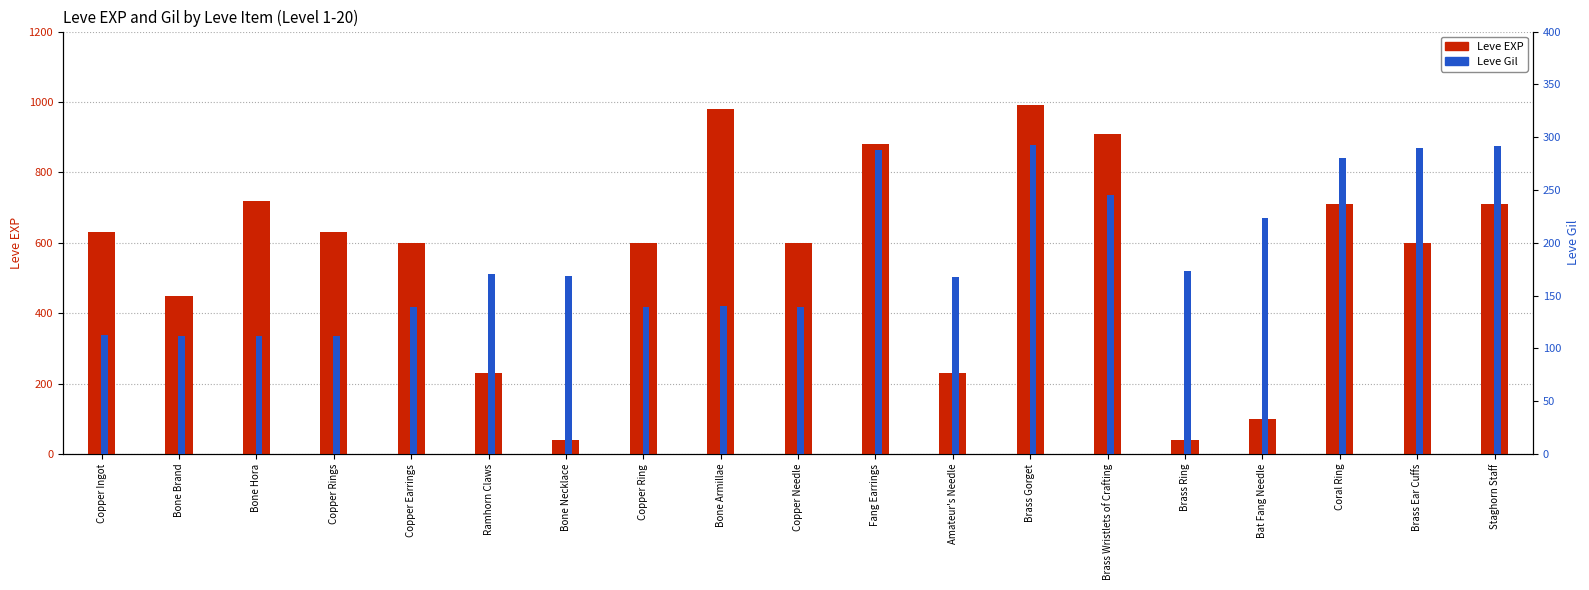

What is the sum of all Leve EXP values?

10650